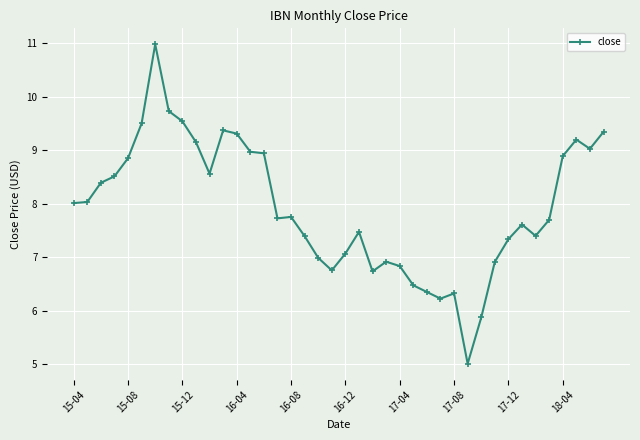

What is the value of the 12th point from the left?

9.4